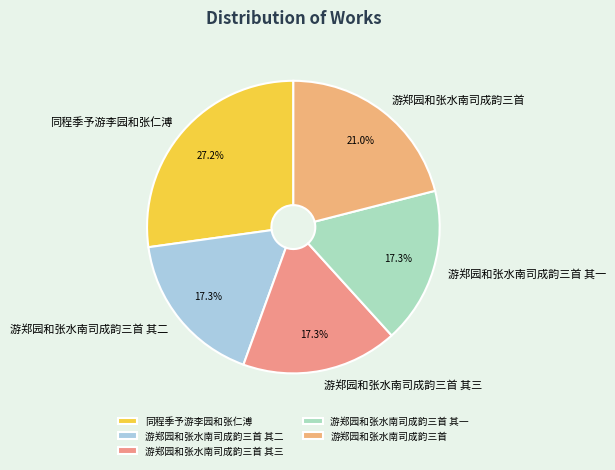

To the nearest percent, what portion does 游郑园和张水南司成韵三首 represent?

21%